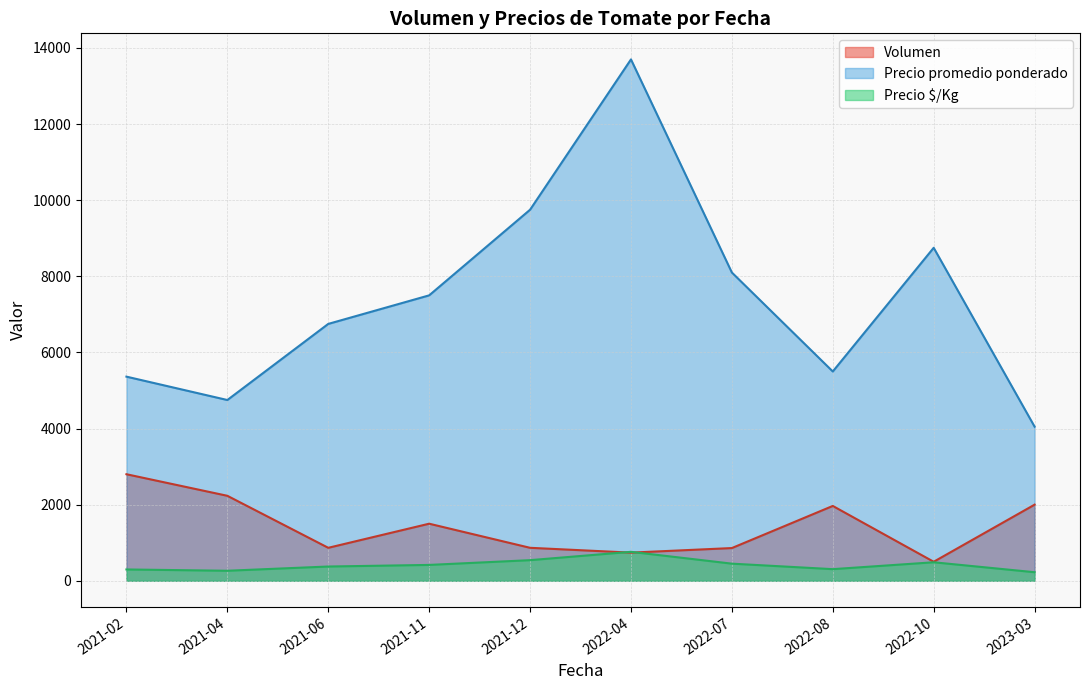

Does the chart have visible grid lines?

Yes